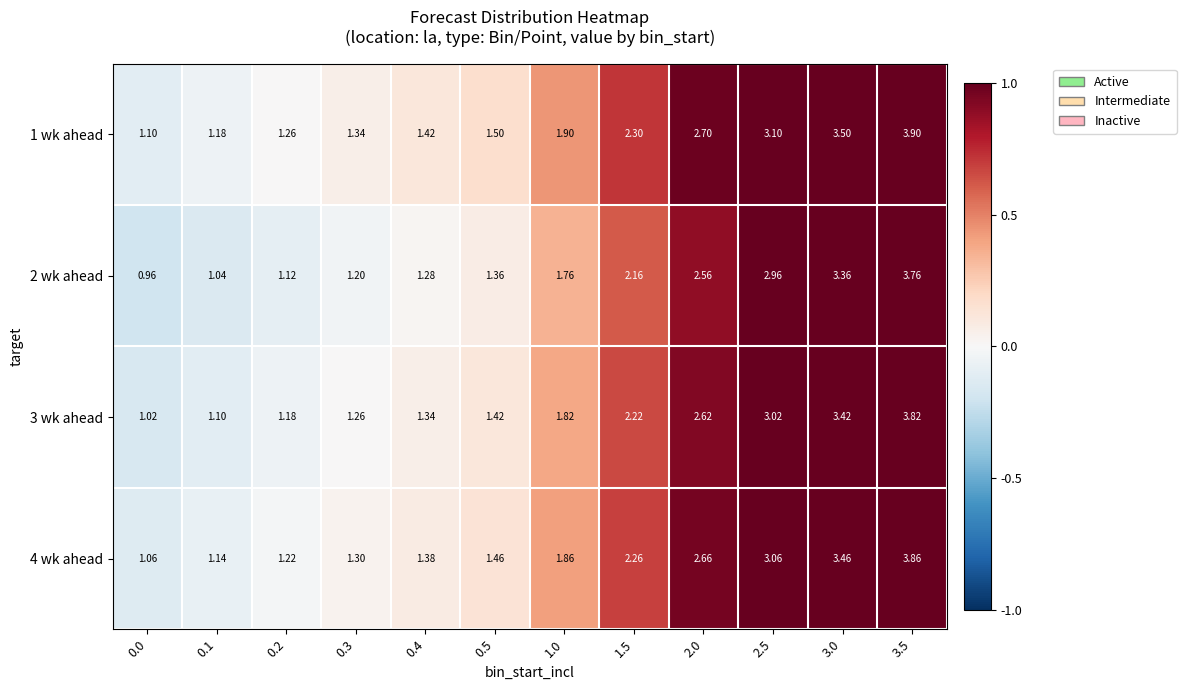

Rank the series by their maximum value, from highest to lowest.

1 wk ahead, 4 wk ahead, 3 wk ahead, 2 wk ahead